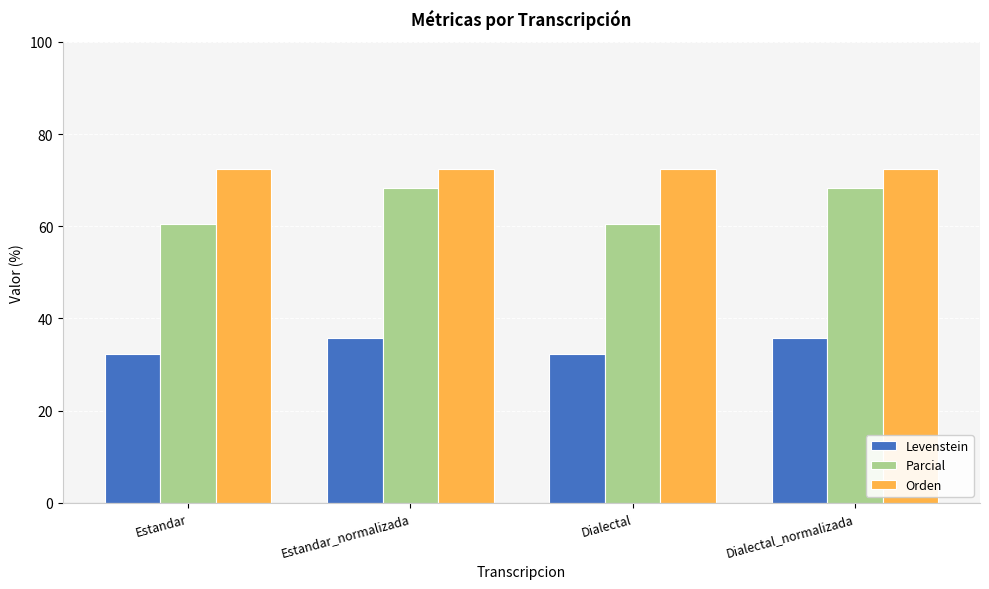

Reading left to right, extract all data points from this chart.

Levenstein: 32.3	35.8	32.3	35.8
Parcial: 60.4	68.3	60.4	68.3
Orden: 72.4	72.4	72.4	72.4